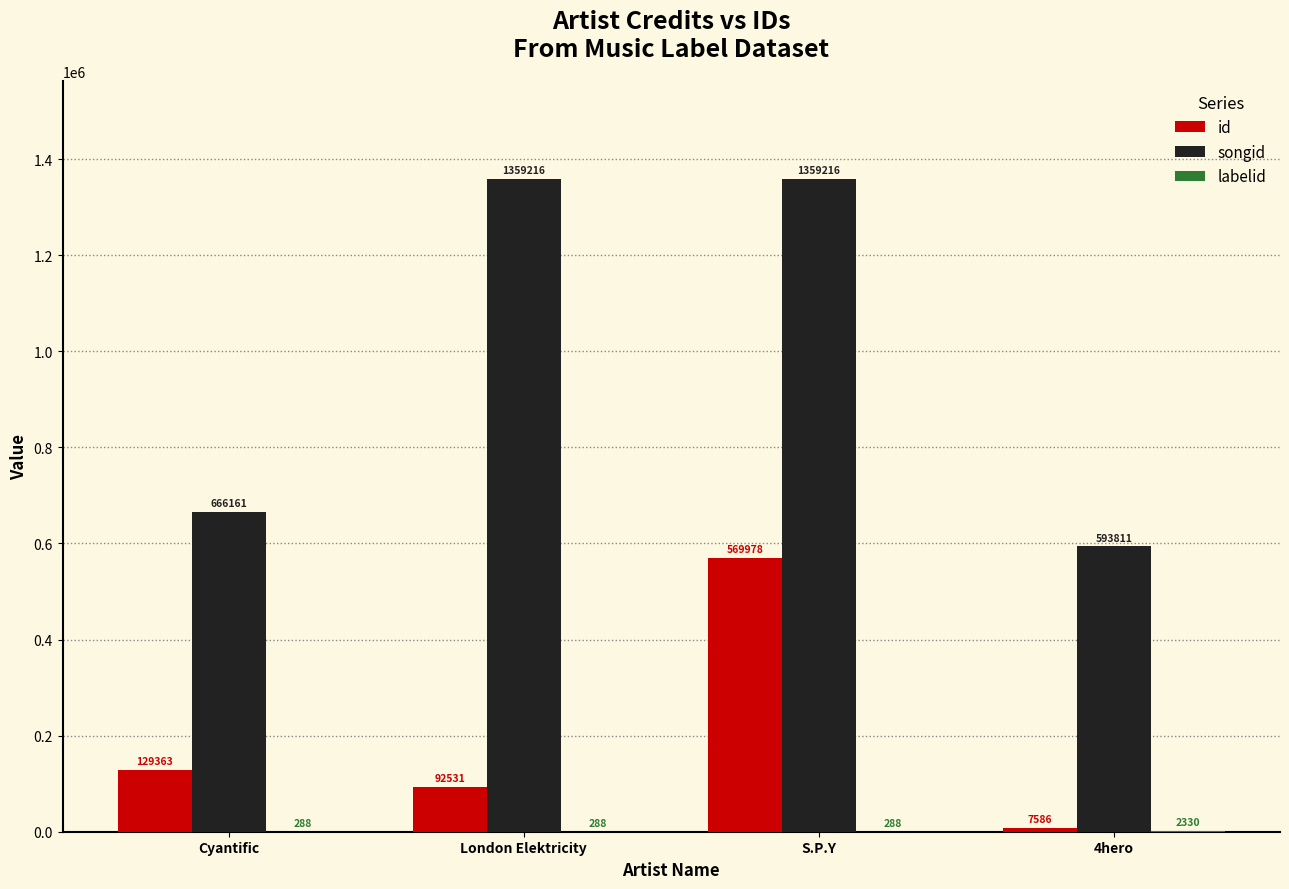

Which series has the largest total across all categories?

songid